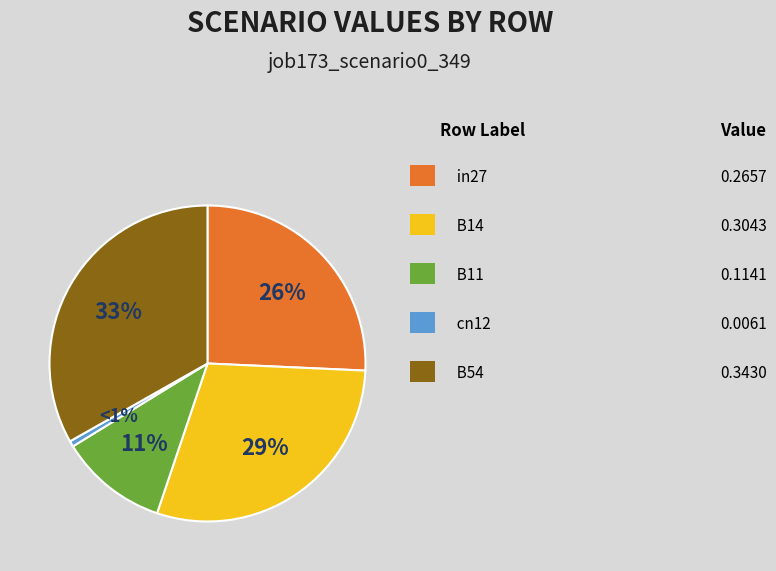

Is there a majority slice in this chart?

No